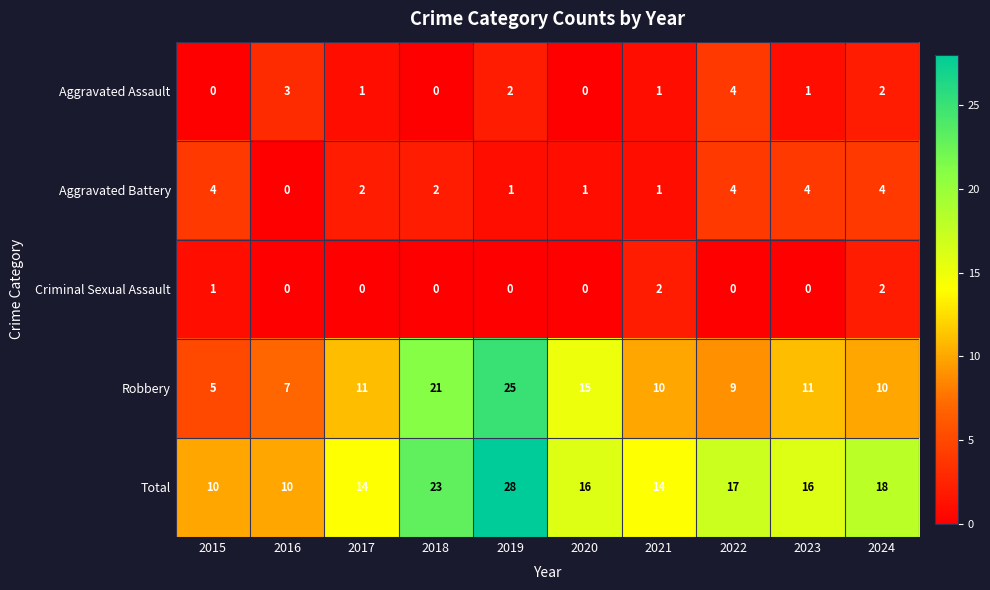

At which label is Criminal Sexual Assault closest to 1?

2015